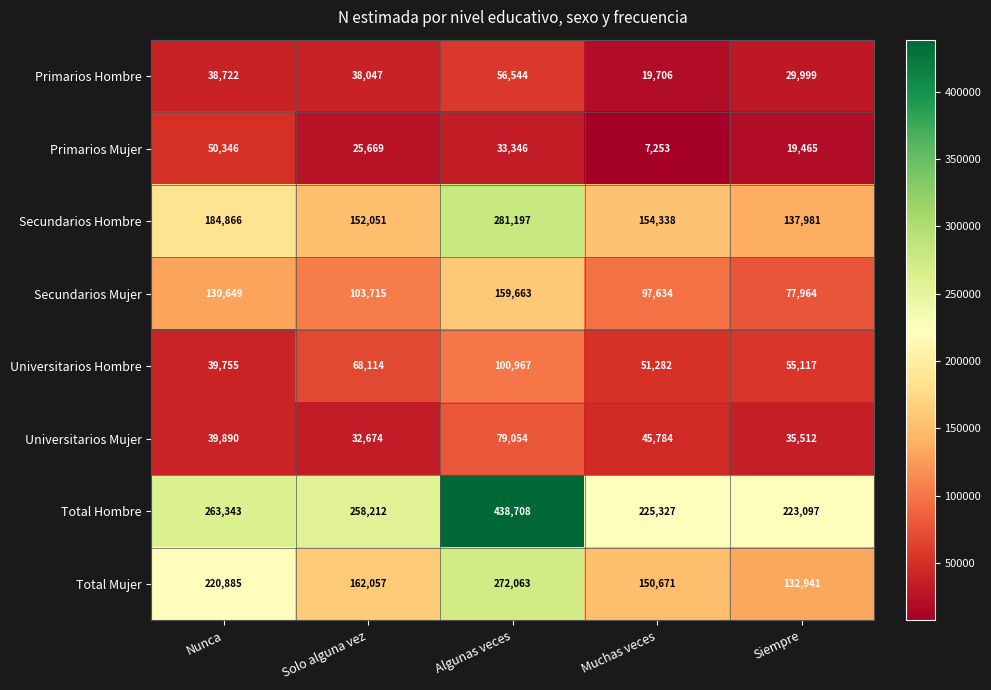

Which series has the largest range (max minus min)?

Total Hombre